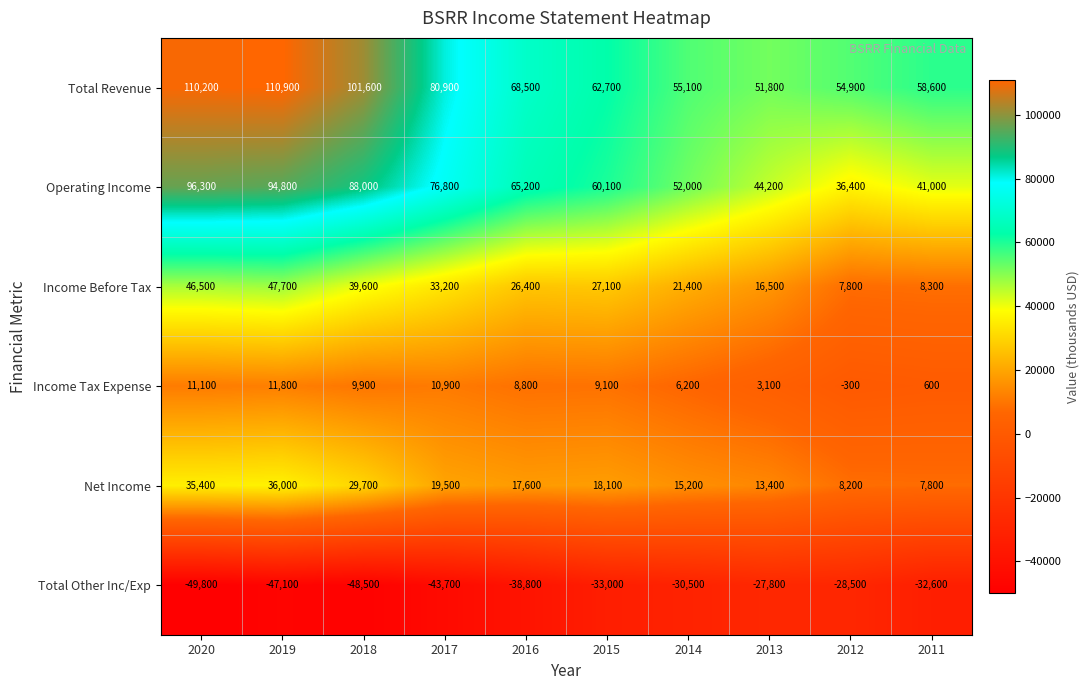

The value of Total Other Inc/Exp at 2011 is -7756. True or false?

False